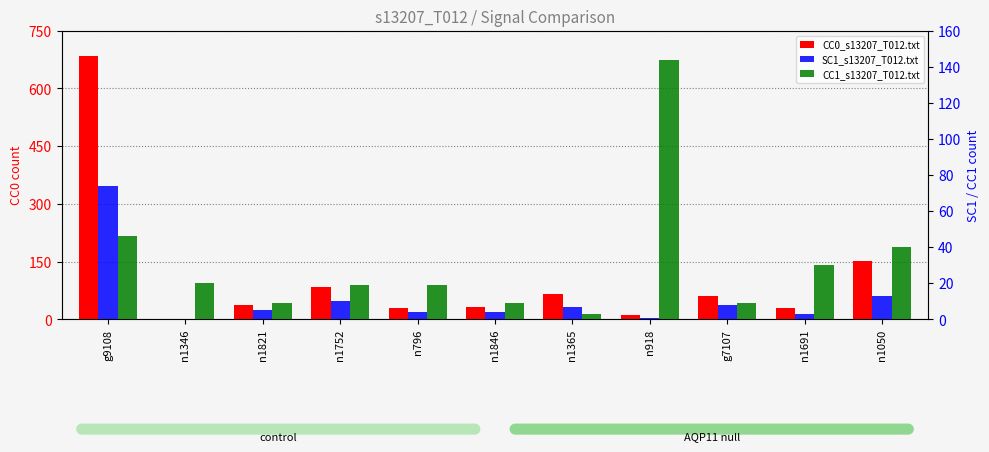

Reading right to left, list all the values displayed in this chart.

CC0_s13207_T012.txt: n1050=153	n1691=29	g7107=61	n918=12	n1365=67	n1846=31	n796=30	n1752=84	n1821=38	n1346=2	g9108=685
SC1_s13207_T012.txt: n1050=13	n1691=3	g7107=8	n918=1	n1365=7	n1846=4	n796=4	n1752=10	n1821=5	n1346=0	g9108=74
CC1_s13207_T012.txt: n1050=40	n1691=30	g7107=9	n918=144	n1365=3	n1846=9	n796=19	n1752=19	n1821=9	n1346=20	g9108=46